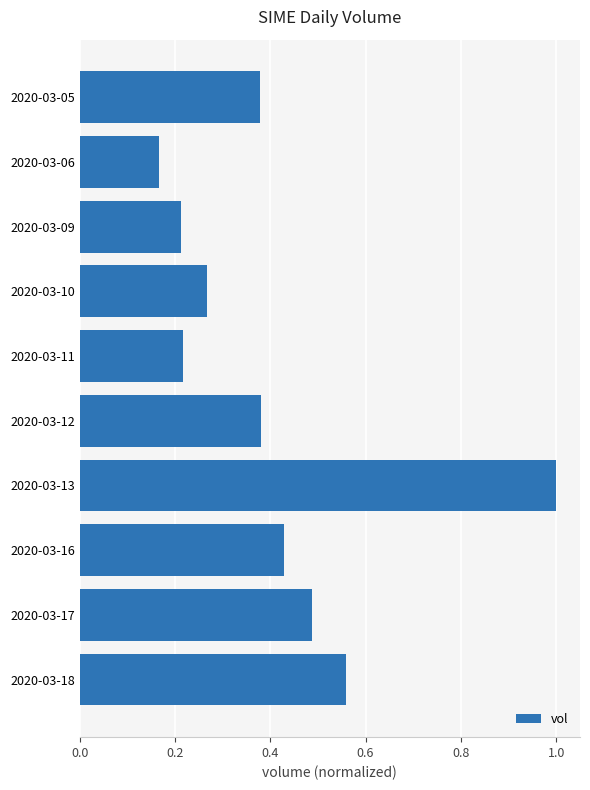

What is the sum of all values?

4.1